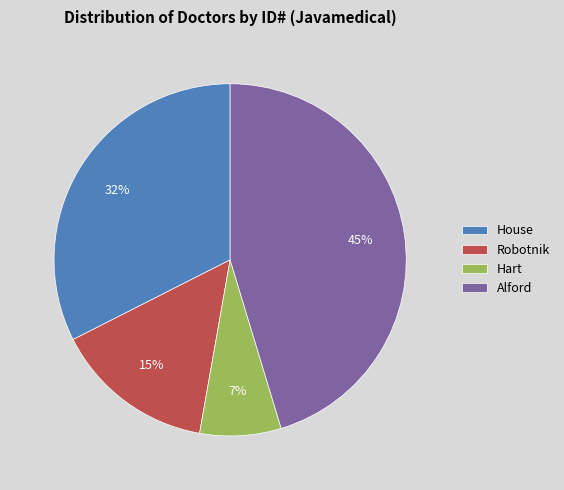

Is House the majority of the pie?

No